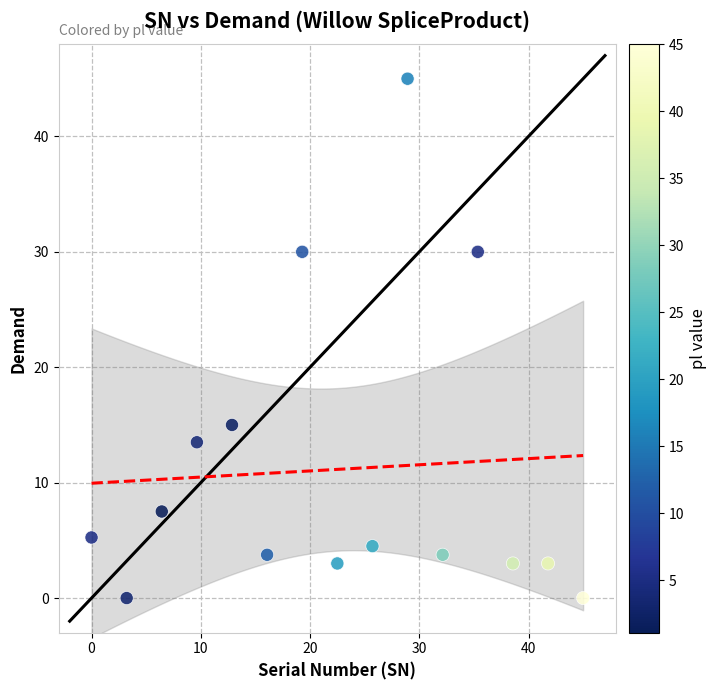

What Y value in the scatter plot is closest to 22?

15.0